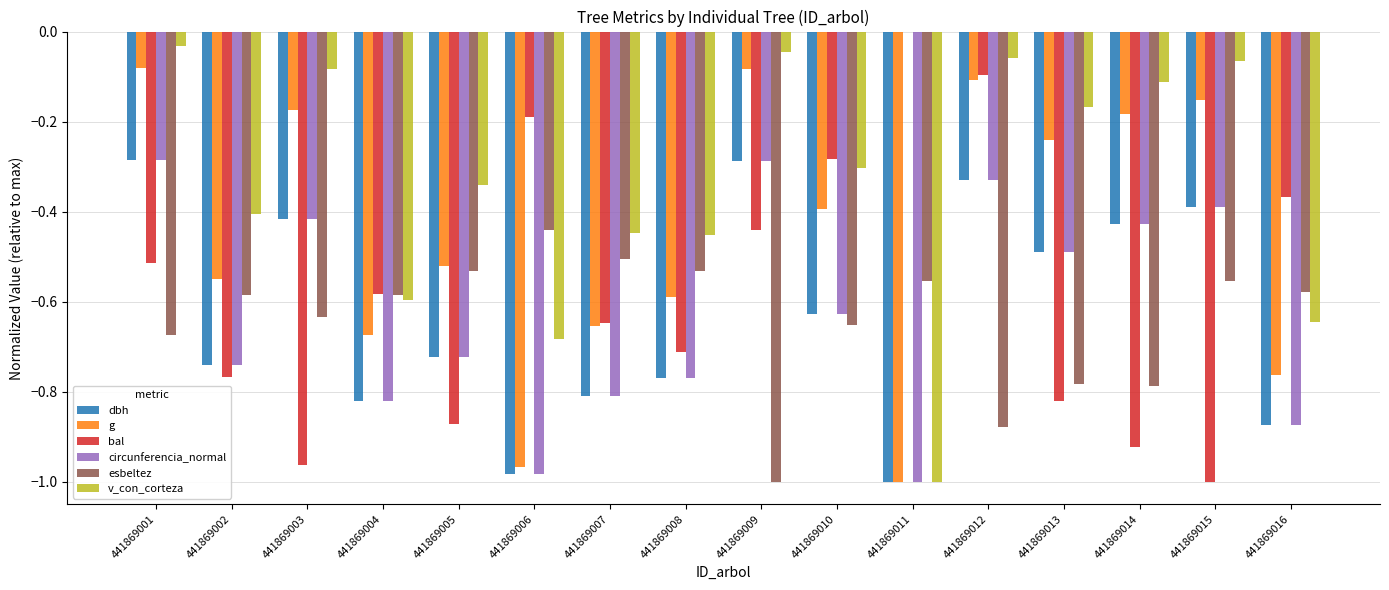

The v_con_corteza series shows -1.5 at 441869011. True or false?

False